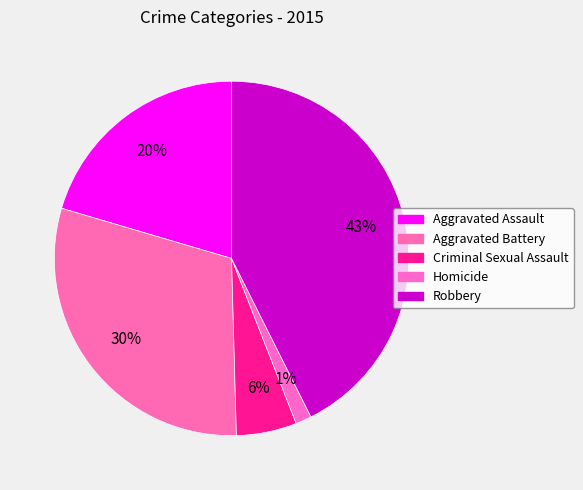

To the nearest percent, what portion does Aggravated Assault represent?

20%